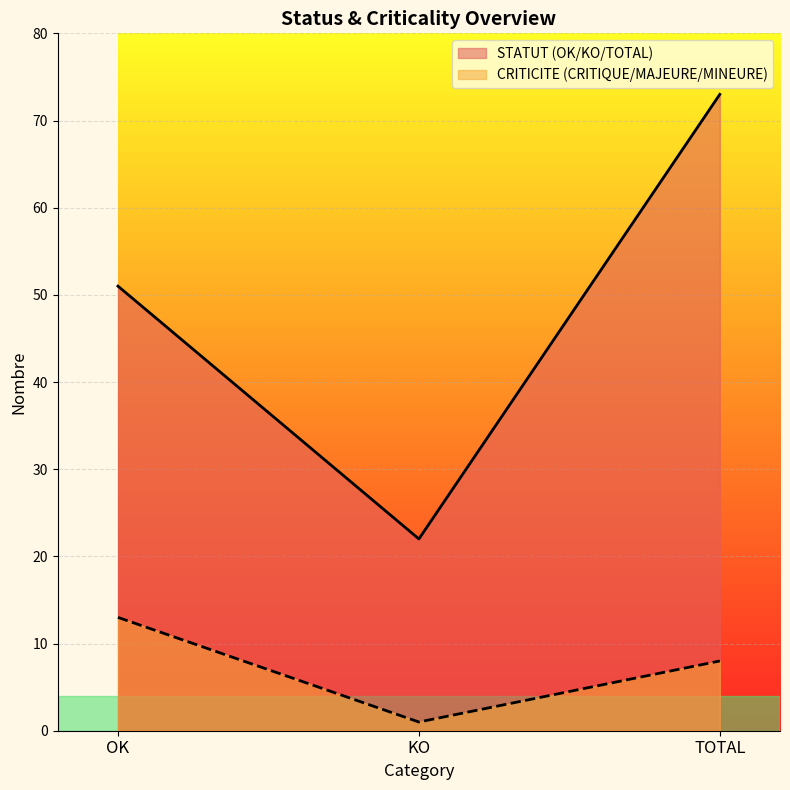

What is the label of the 2nd point from the left?

KO